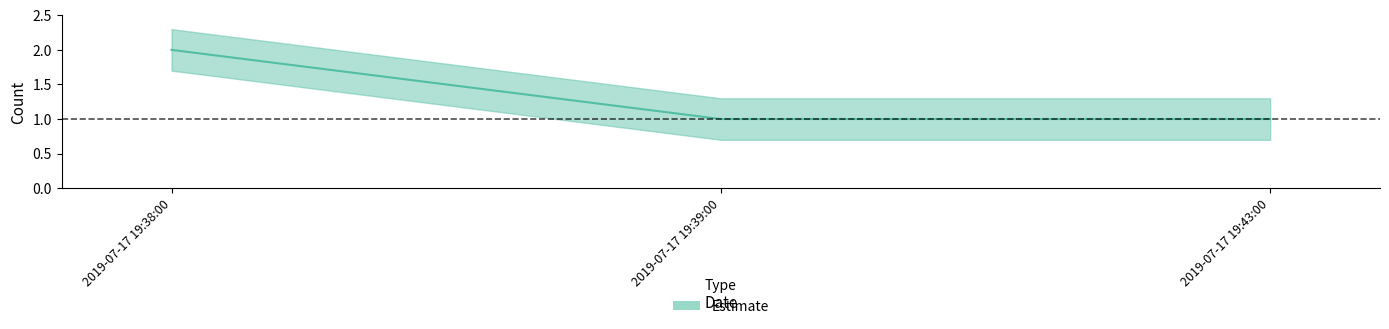

What position from the right is 2019-07-17 19:39:00?

2